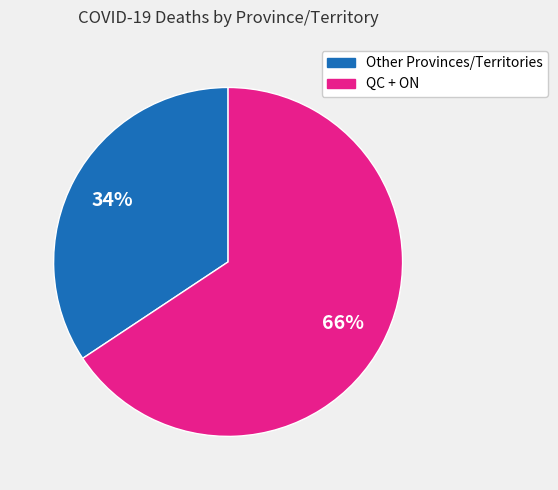

Is there any slice that represents more than half of the pie?

Yes